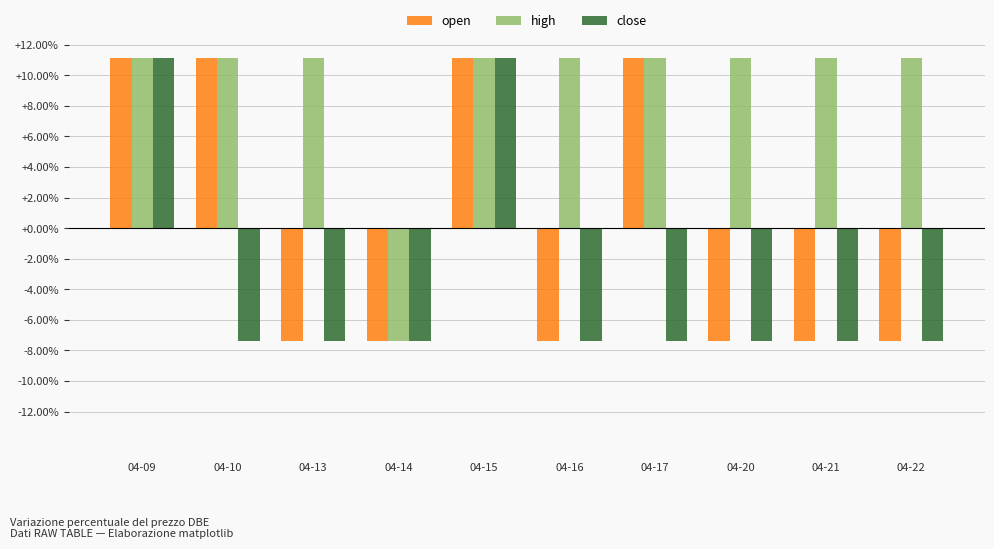

How many values in open are below zero?

6